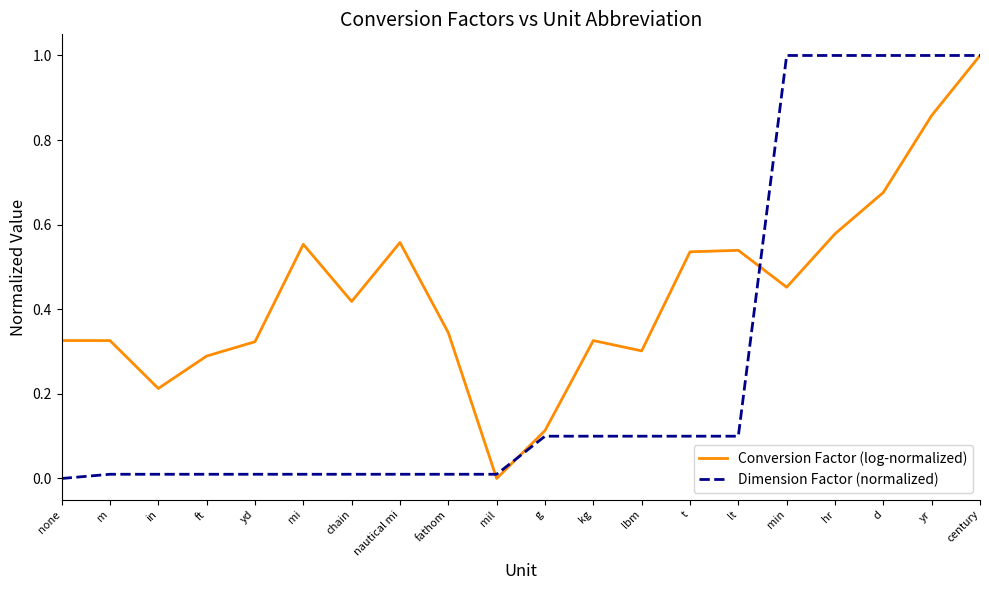

At how many categories does at least one series exceed 0?

20